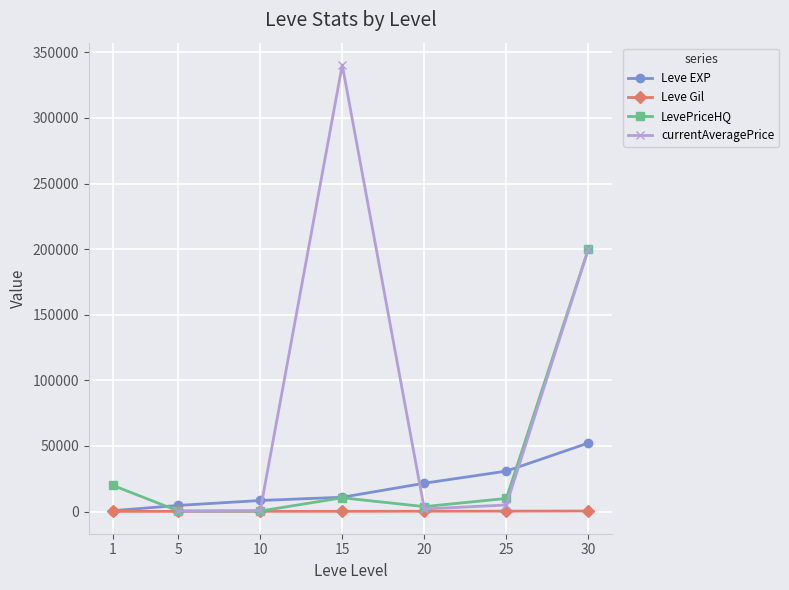

True or false: LevePriceHQ has more than 1 points higher than both neighbors.

False